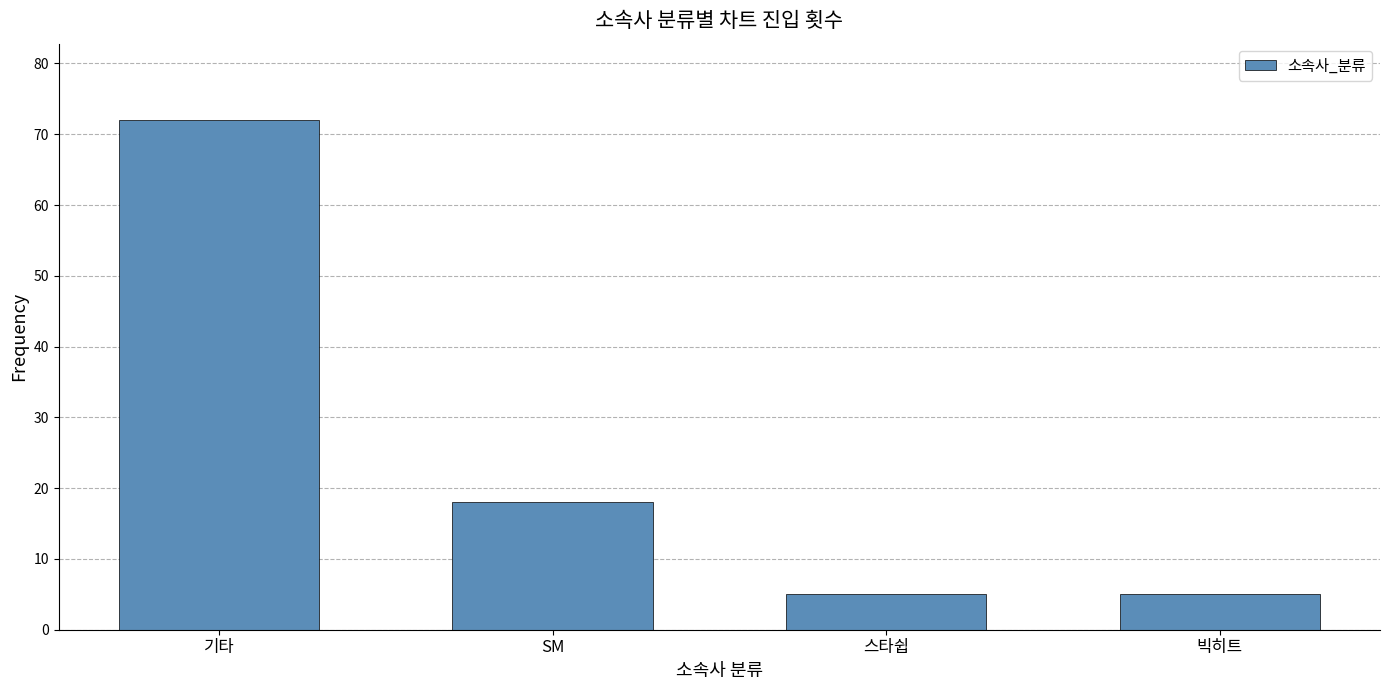

Reading left to right, transcribe all the data shown in this chart.

기타=72	SM=18	스타쉽=5	빅히트=5